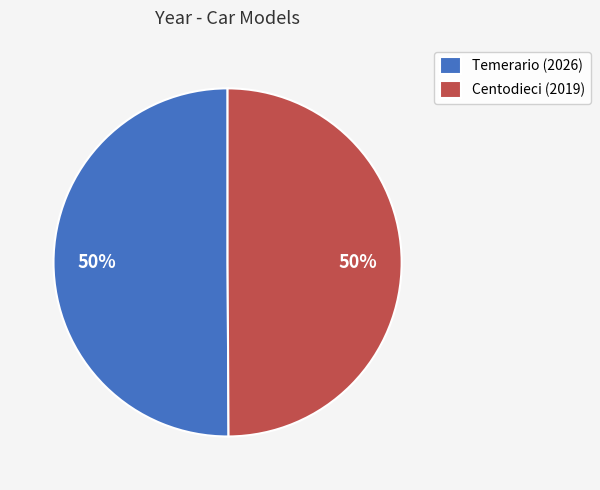

Is it true that Temerario is 36% of the pie?

False